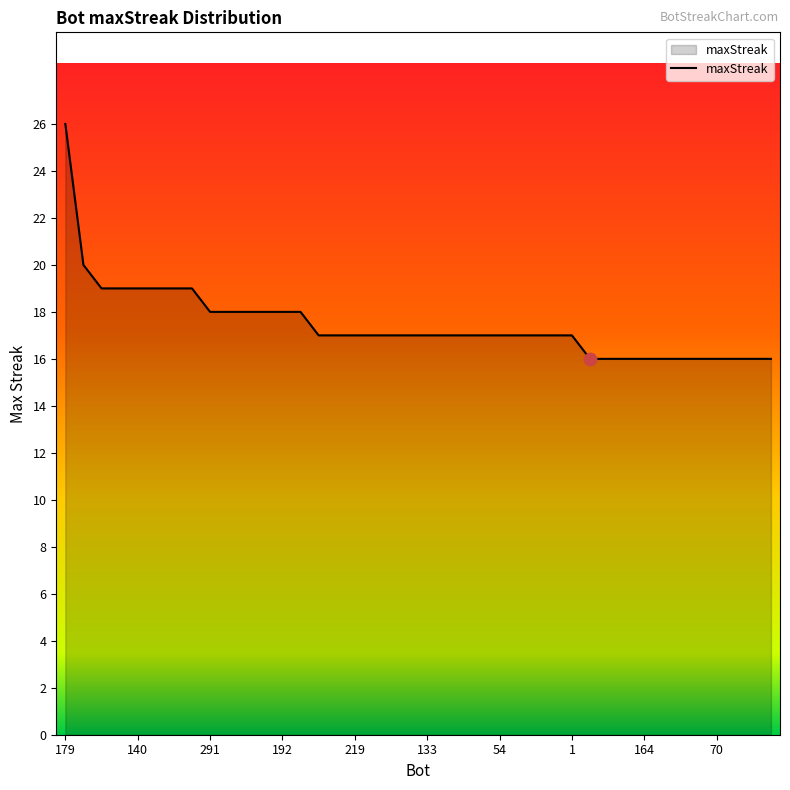

What is the smallest value displayed?

16